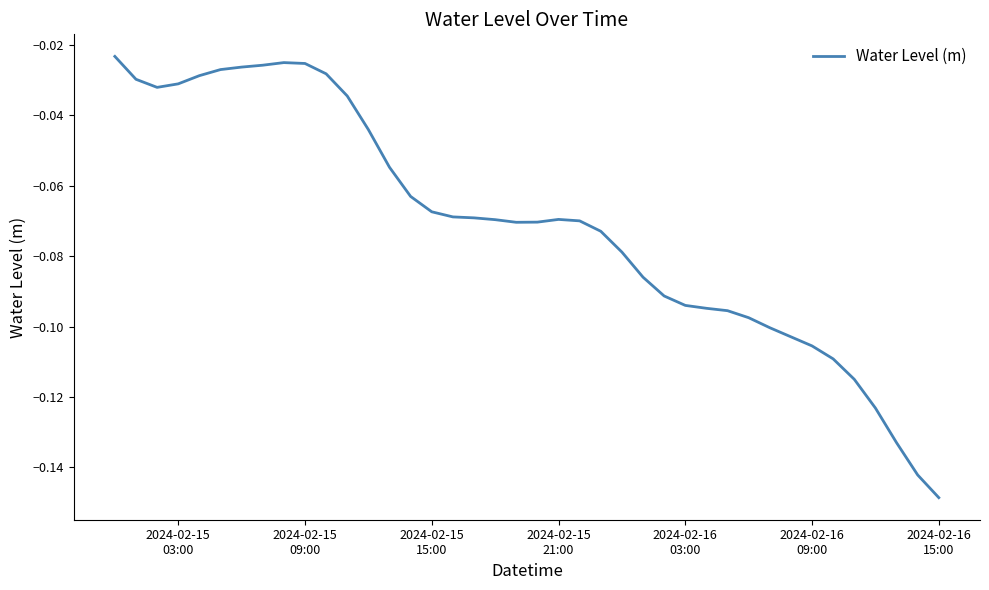

How many lines are shown in the chart?

1